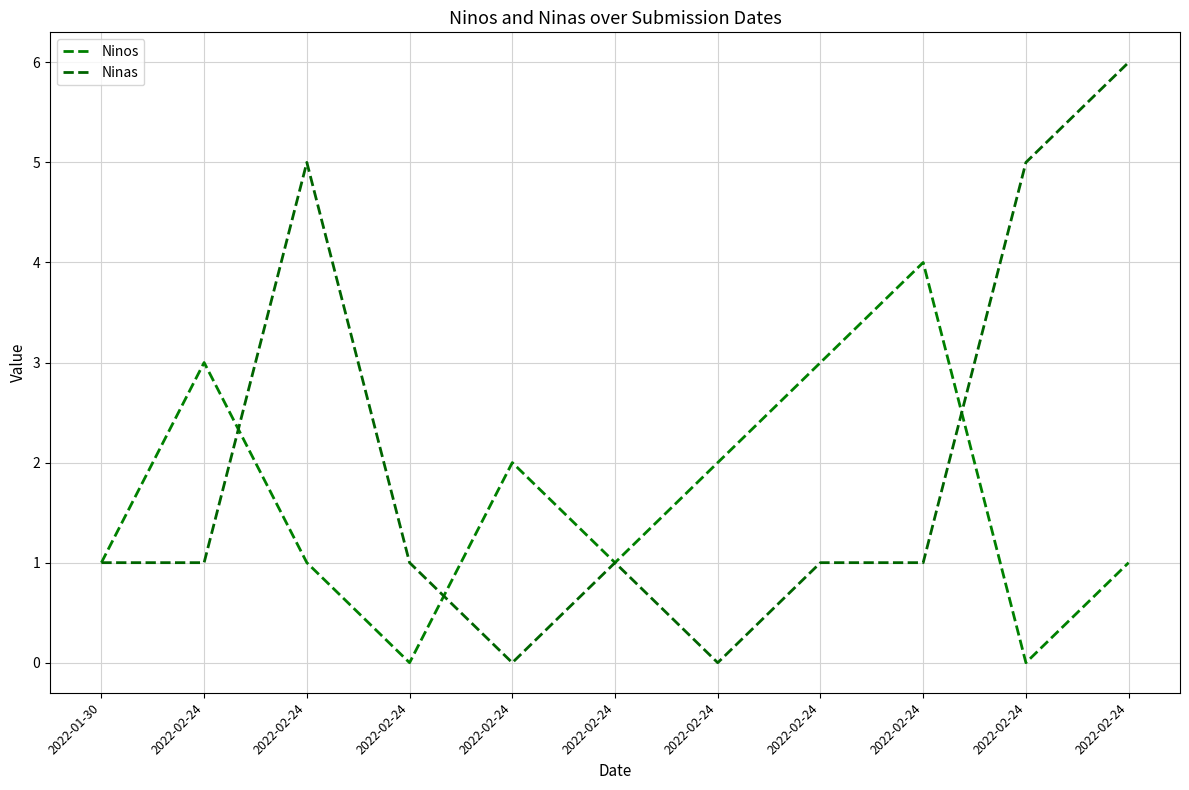

Does the chart display data point markers on the line(s)?

No